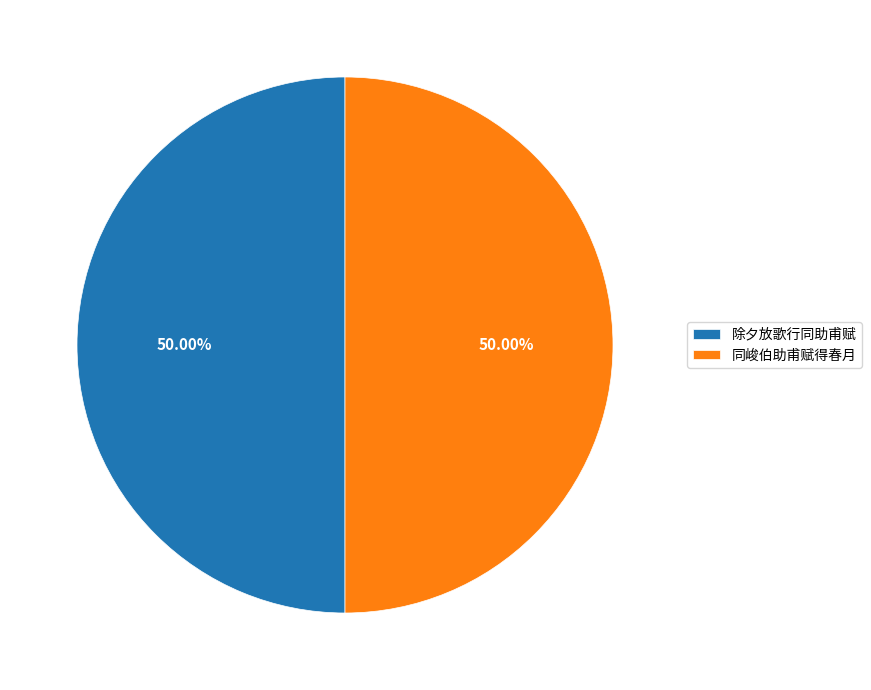

Is the sum of 除夕放歌行同助甫赋 and 同峻伯助甫赋得春月 greater than half?

Yes